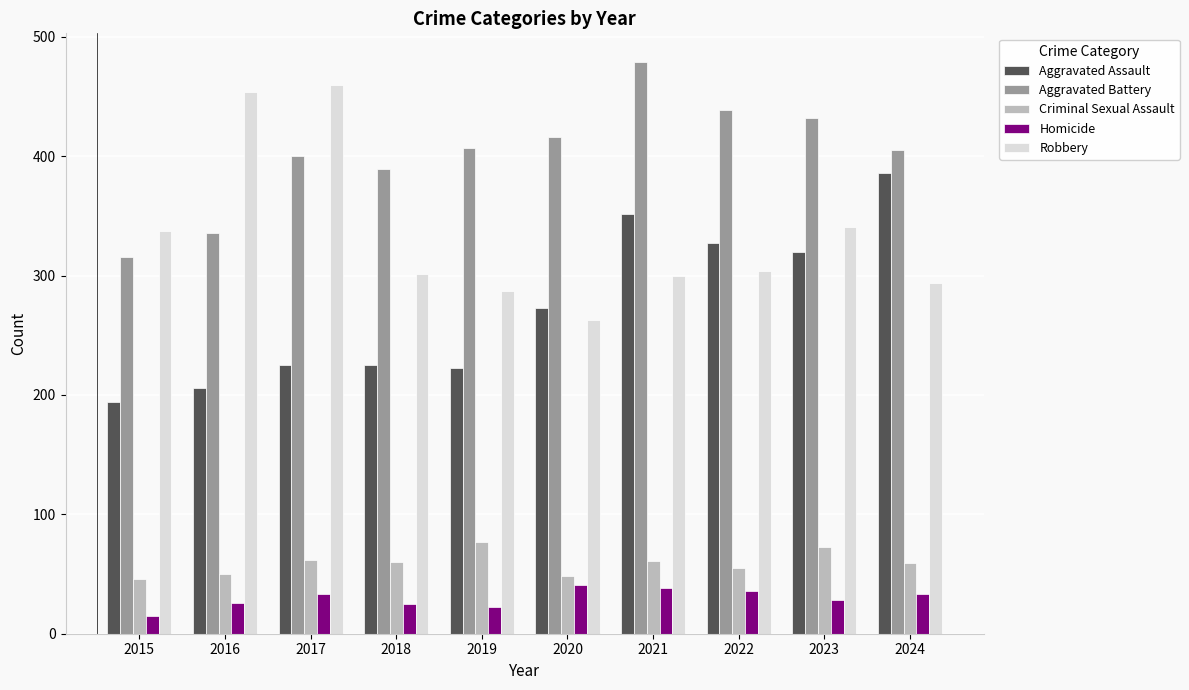

Read the Robbery value at 2024.

294